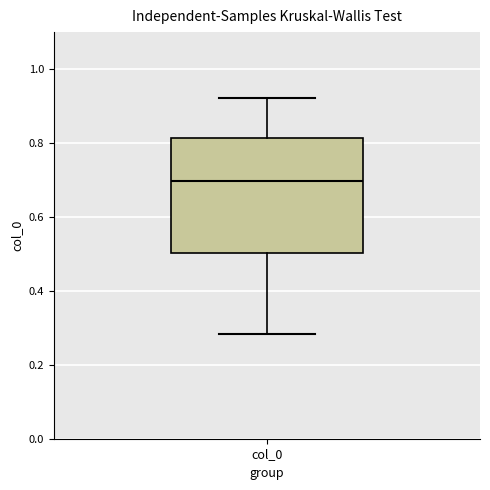

Read this box plot against the y-axis: the position of the median line, the range covered by the box, and the ends of both whiskers. The values are not printed on the chart, so give them approximately, as read against the axis.

median 0.70, box 0.50 to 0.82, whiskers 0.28 to 0.92